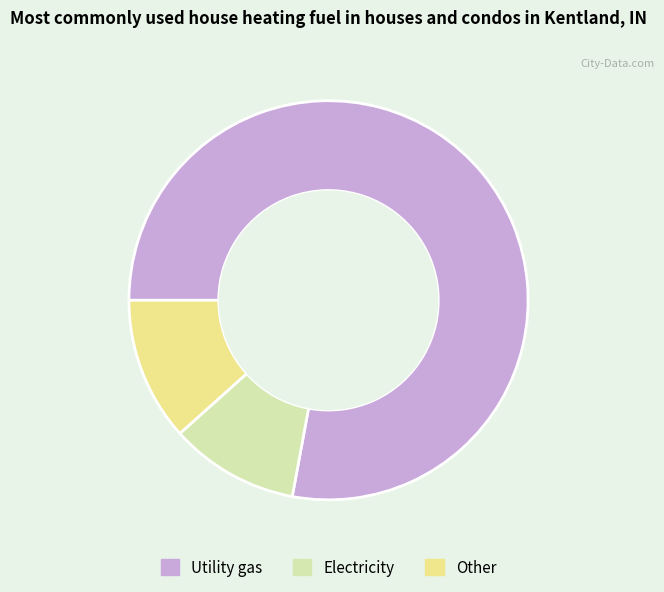

Is there any slice that represents more than half of the pie?

Yes